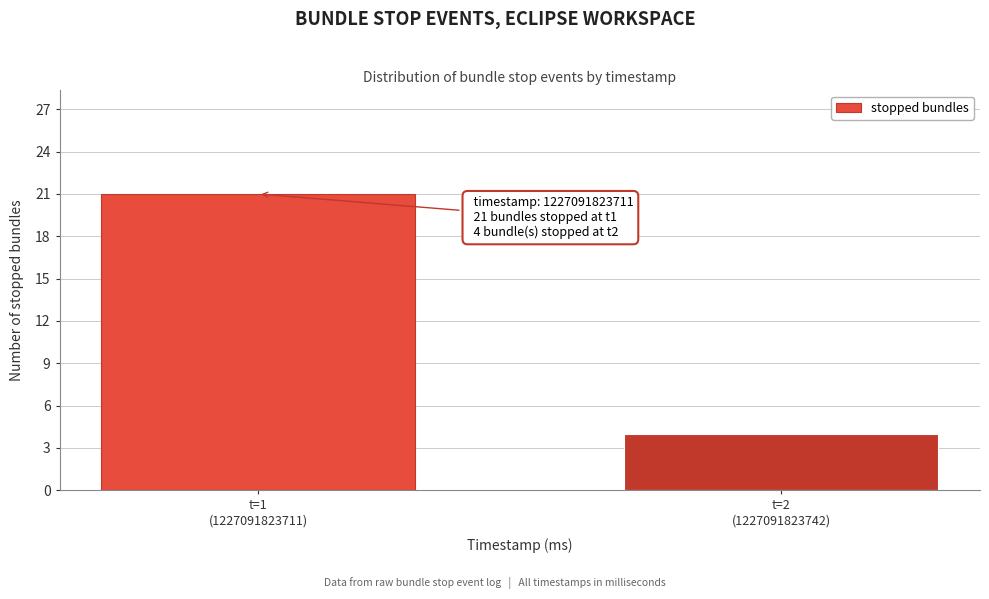

Reading left to right, list all the values displayed in this chart.

21	4